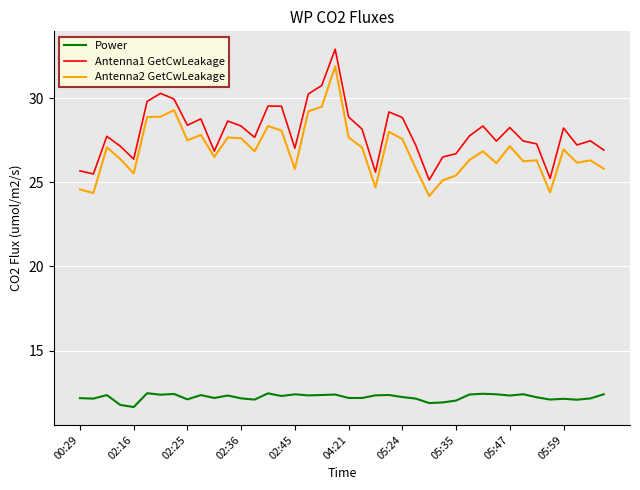

True or false: Antenna1 GetCwLeakage and Antenna2 GetCwLeakage intersect in this chart.

False